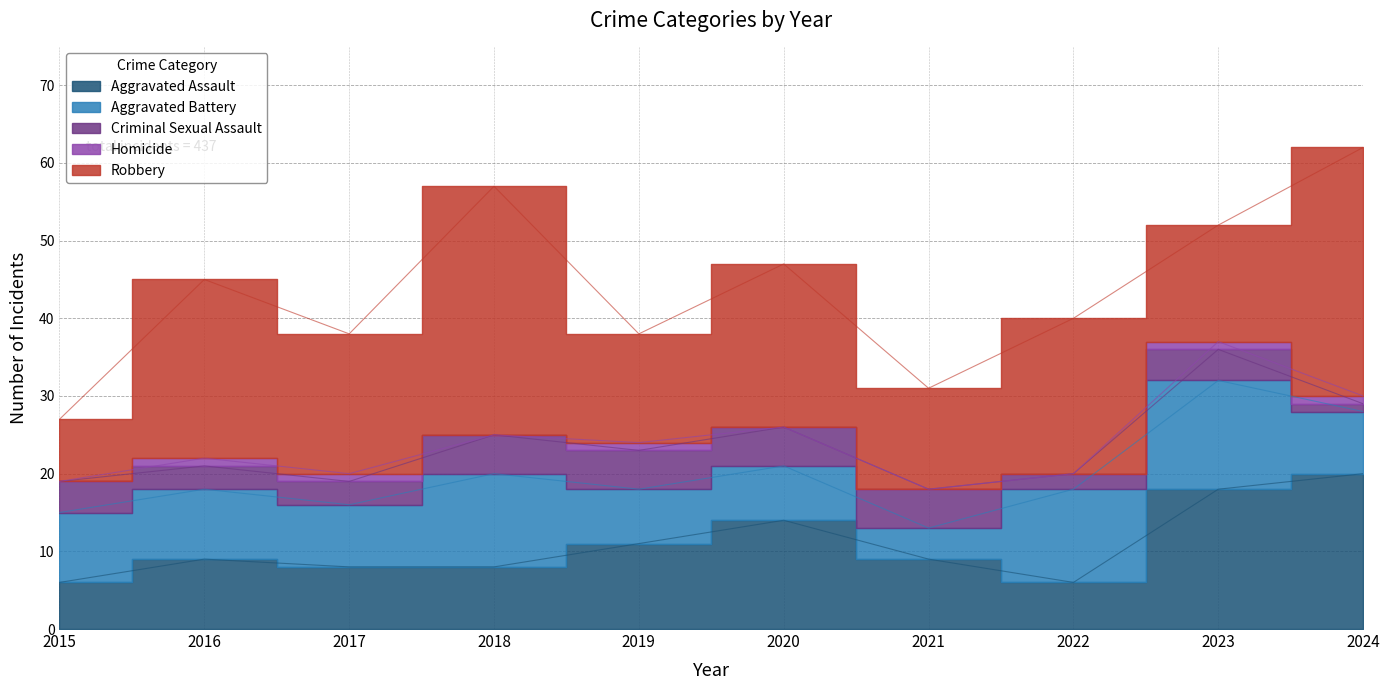

Is the value of Aggravated Assault at 2015 greater than the value of Homicide at 2015?

Yes